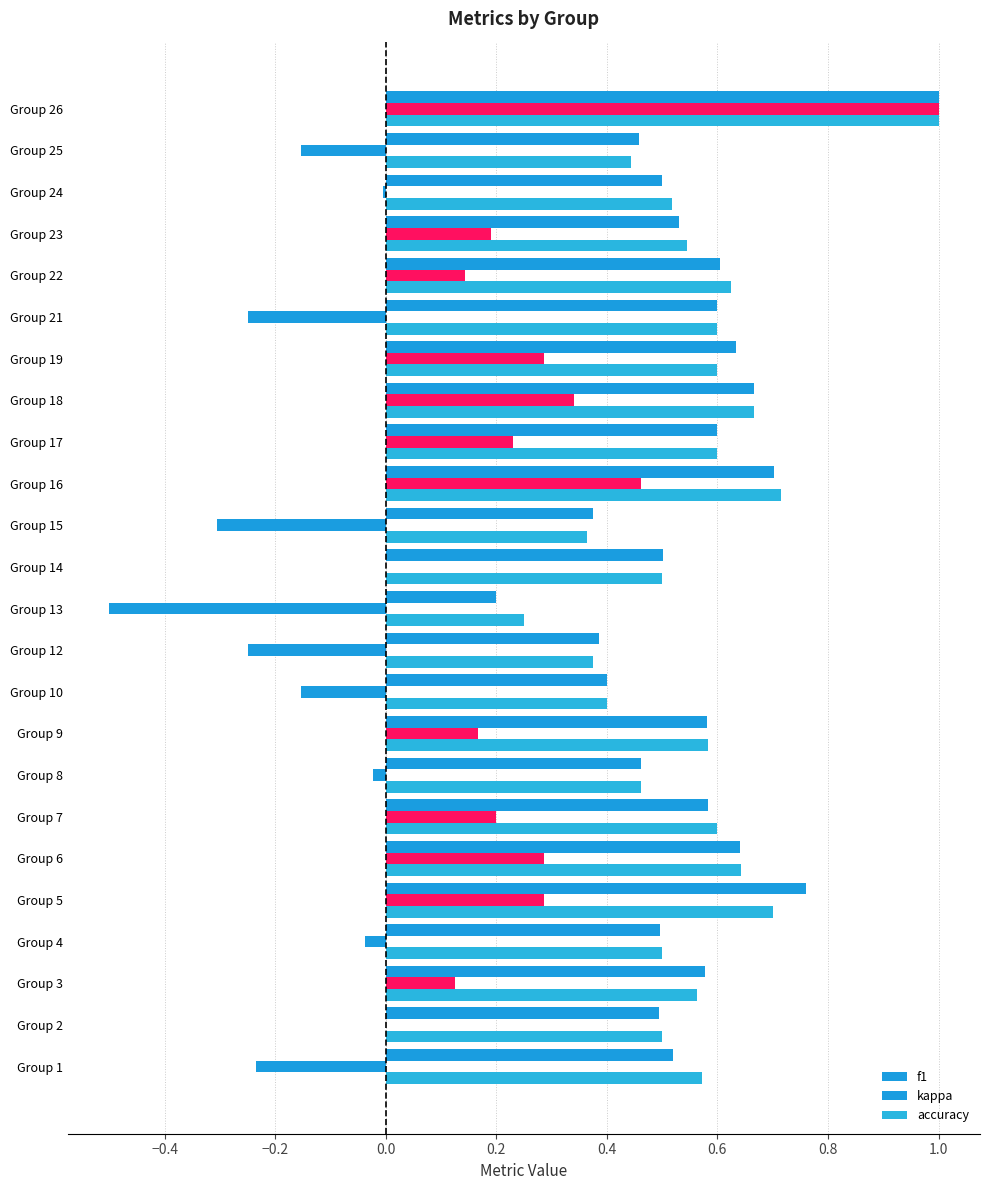

How many accuracy values are between 0 and 1?

24